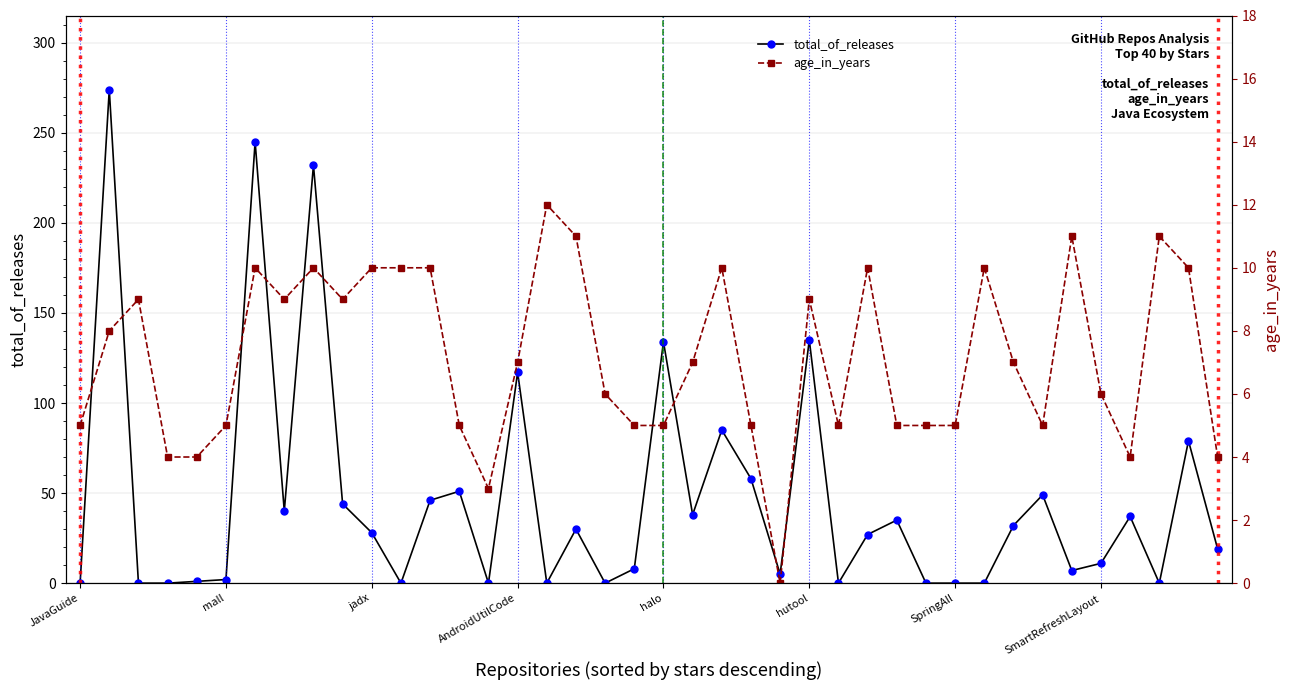

At how many categories does at least one series exceed 82?

7